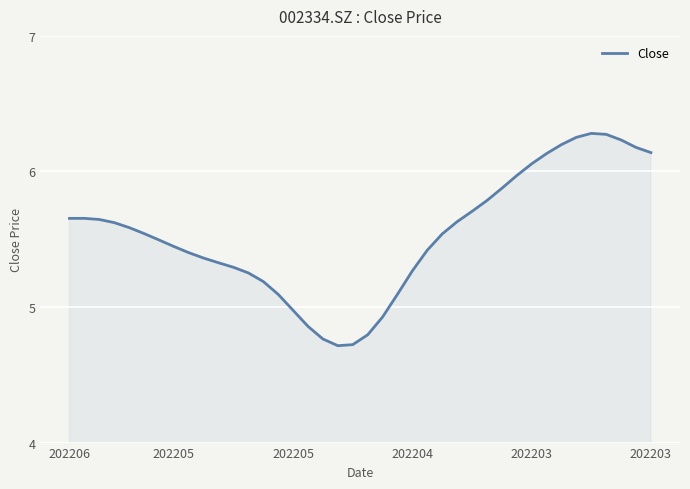

What is the difference between the maximum and minimum values?

1.6